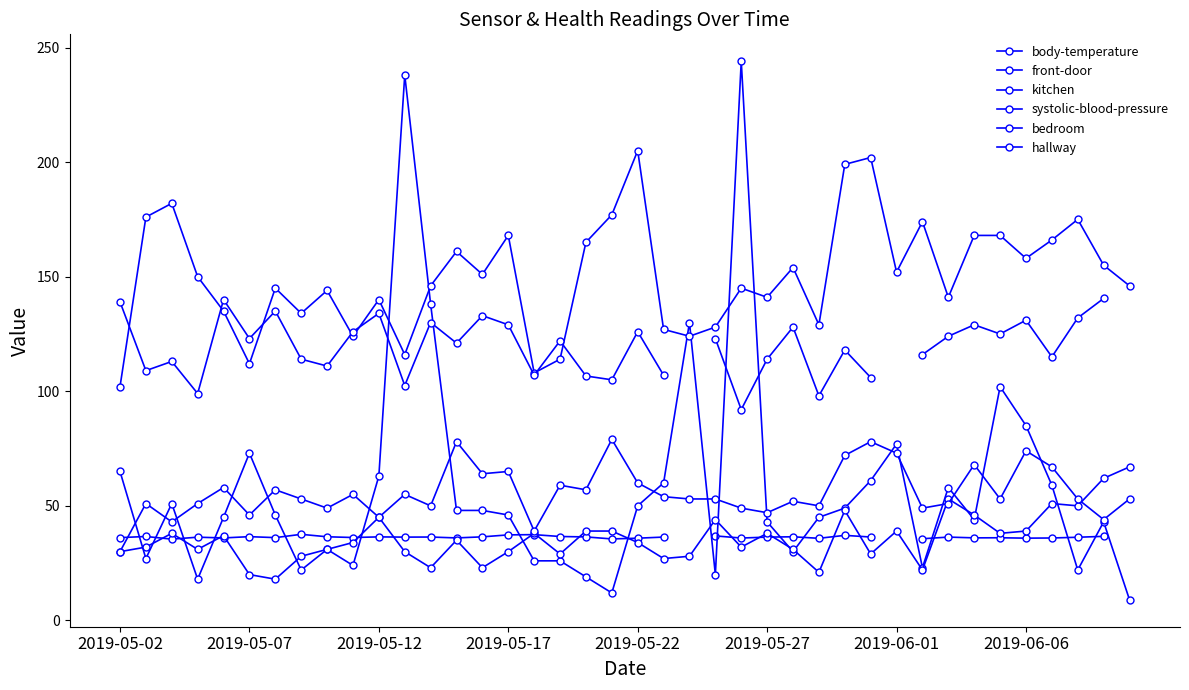

The value of hallway at 13 is 78.0. True or false?

True